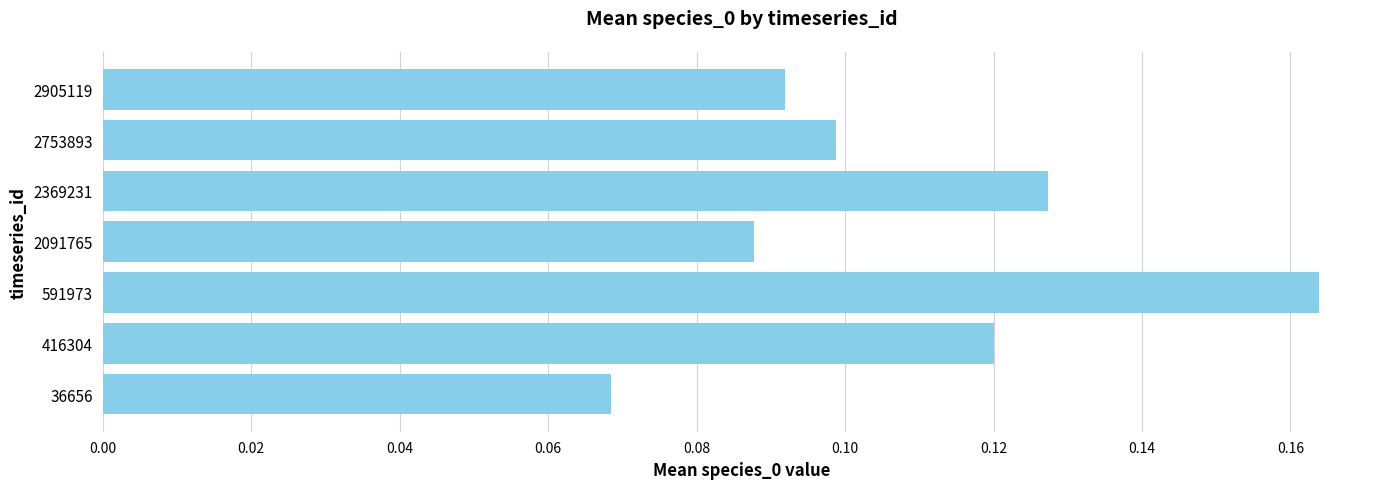

The value at 2753893 is 0.1. True or false?

True